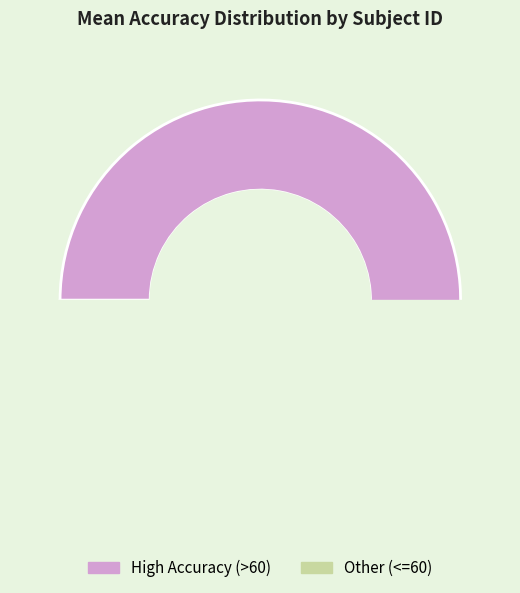

Does 10 represent more than half of the total?

No